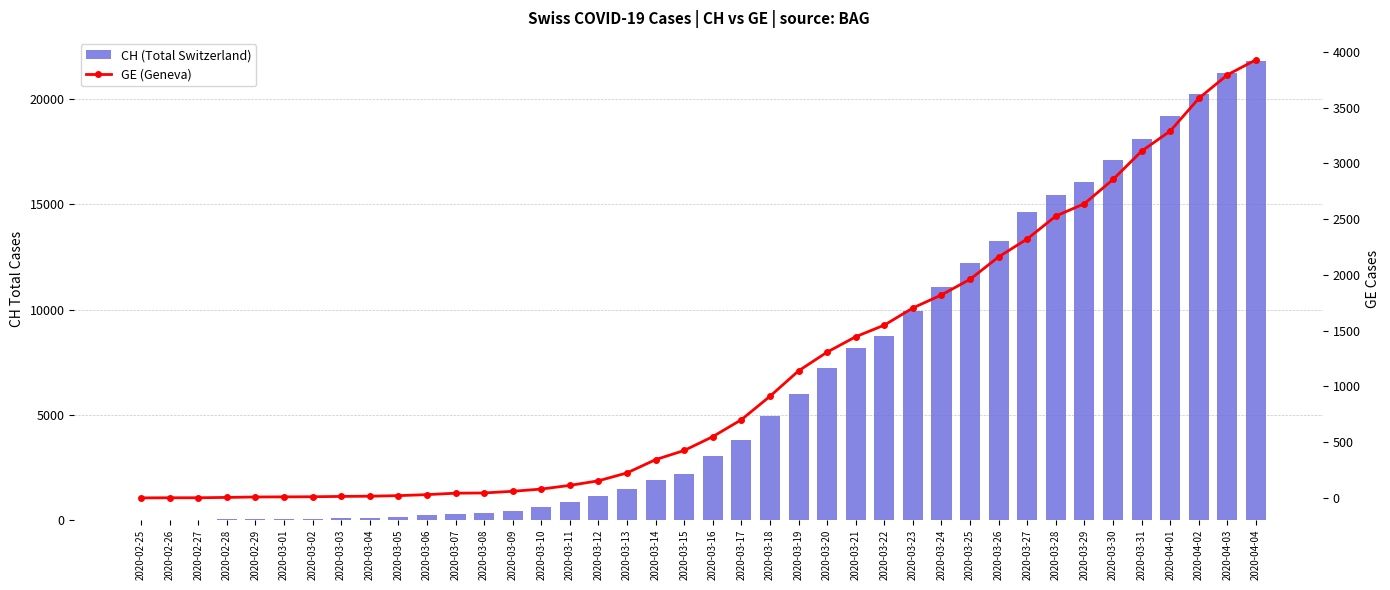

What is the approximate value of CH (Total Switzerland) at 2020-03-29, to the nearest 50?

16100